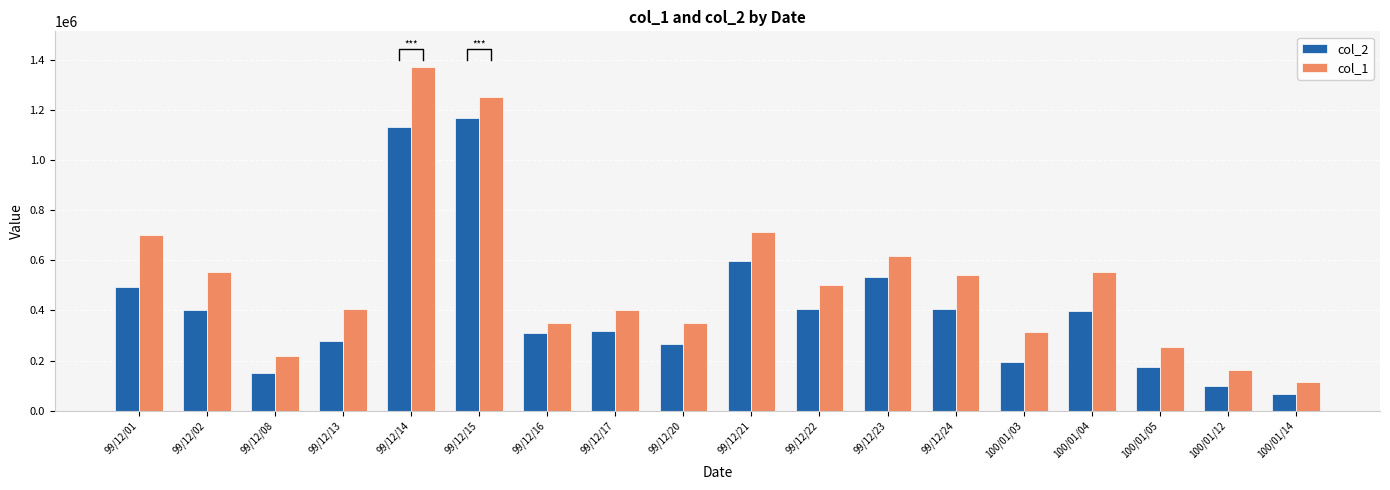

Reading left to right, what are all the values shown in this chart?

col_2: 99/12/01=492780	99/12/02=400820	99/12/08=150410	99/12/13=276970	99/12/14=1130370	99/12/15=1165610	99/12/16=309600	99/12/17=319160	99/12/20=264470	99/12/21=598710	99/12/22=407020	99/12/23=531550	99/12/24=406650	100/01/03=196180	100/01/04=395820	100/01/05=173270	100/01/12=98730	100/01/14=66130
col_1: 99/12/01=702000	99/12/02=554000	99/12/08=218000	99/12/13=405000	99/12/14=1372000	99/12/15=1251000	99/12/16=349000	99/12/17=402000	99/12/20=348000	99/12/21=714000	99/12/22=502000	99/12/23=618000	99/12/24=540000	100/01/03=314000	100/01/04=554000	100/01/05=254000	100/01/12=161000	100/01/14=113000